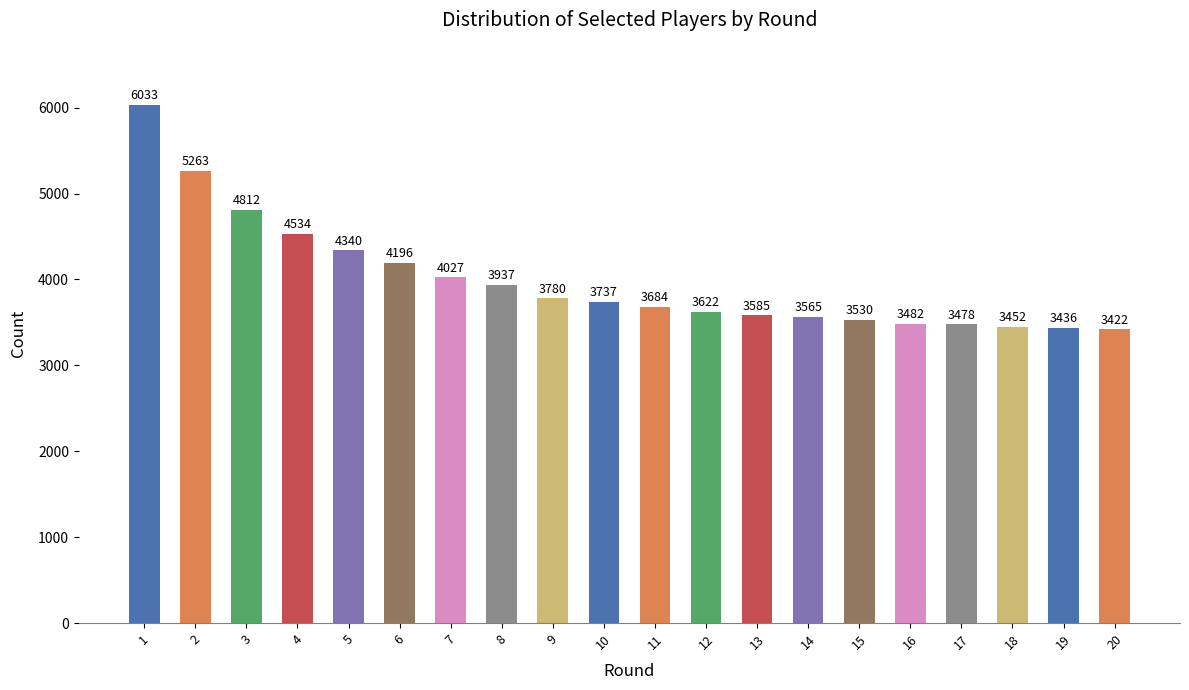

List the labels in order of value, smallest first.

20, 19, 18, 17, 16, 15, 14, 13, 12, 11, 10, 9, 8, 7, 6, 5, 4, 3, 2, 1